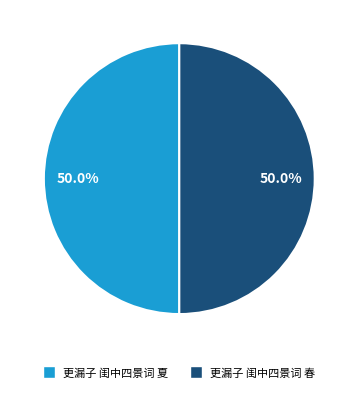

The 更漏子 闺中四景词 春 slice represents 50% of the pie. True or false?

True